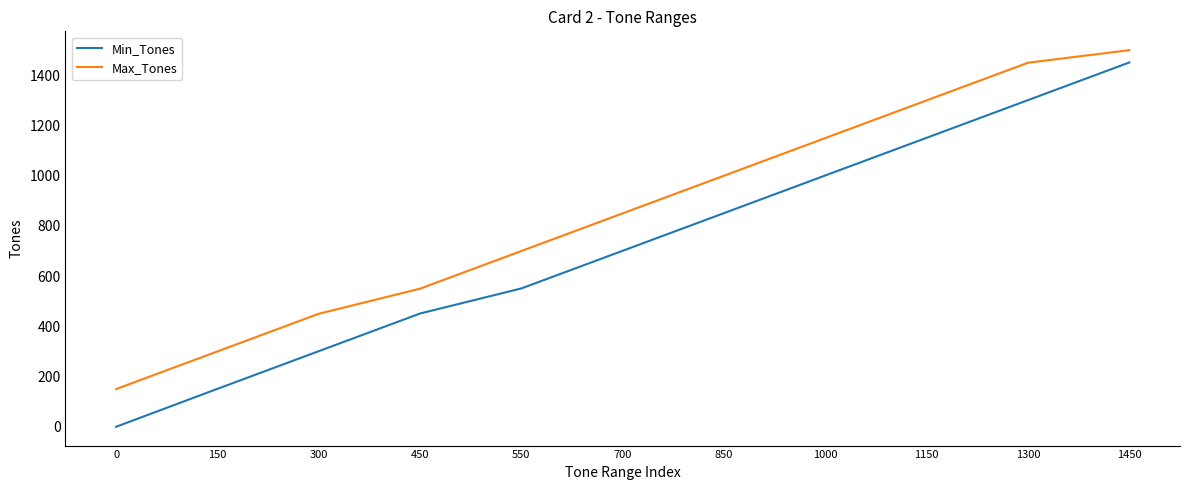

Where is Min_Tones nearest to the value 725?

700